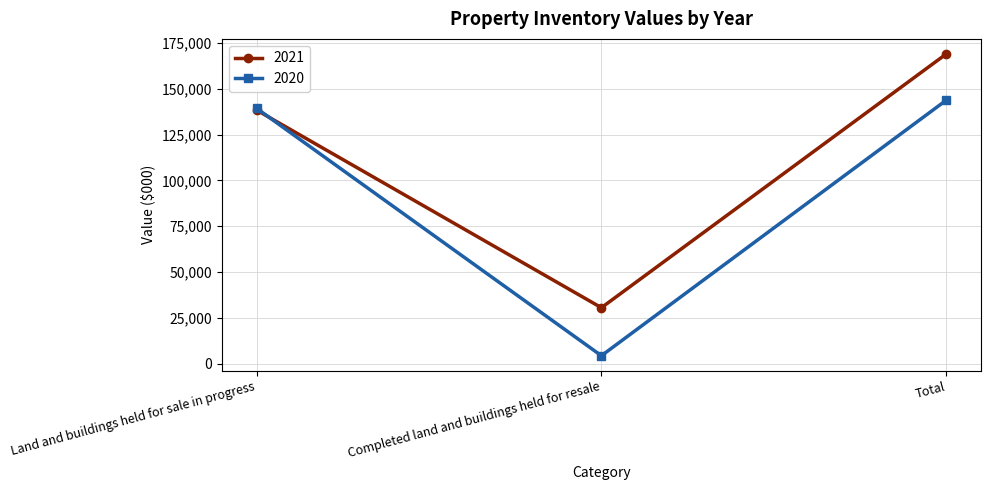

How many lines are shown in the chart?

2